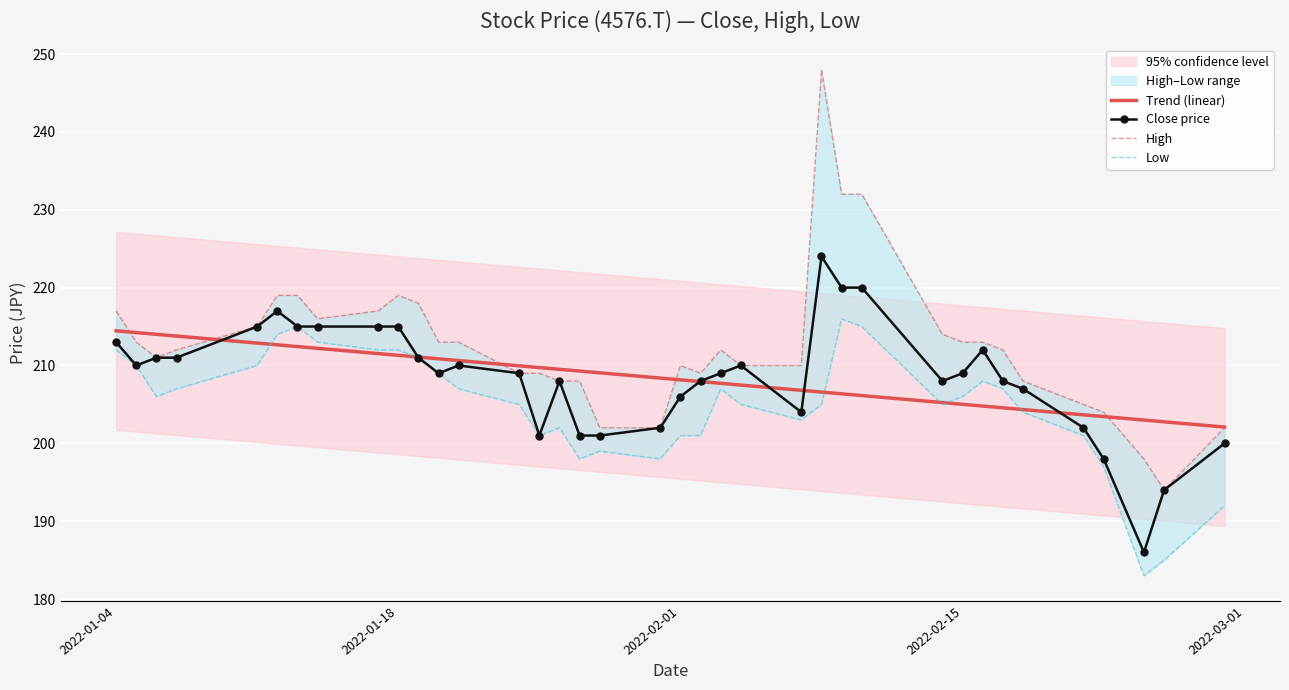

At how many categories does at least one series exceed 191?

37